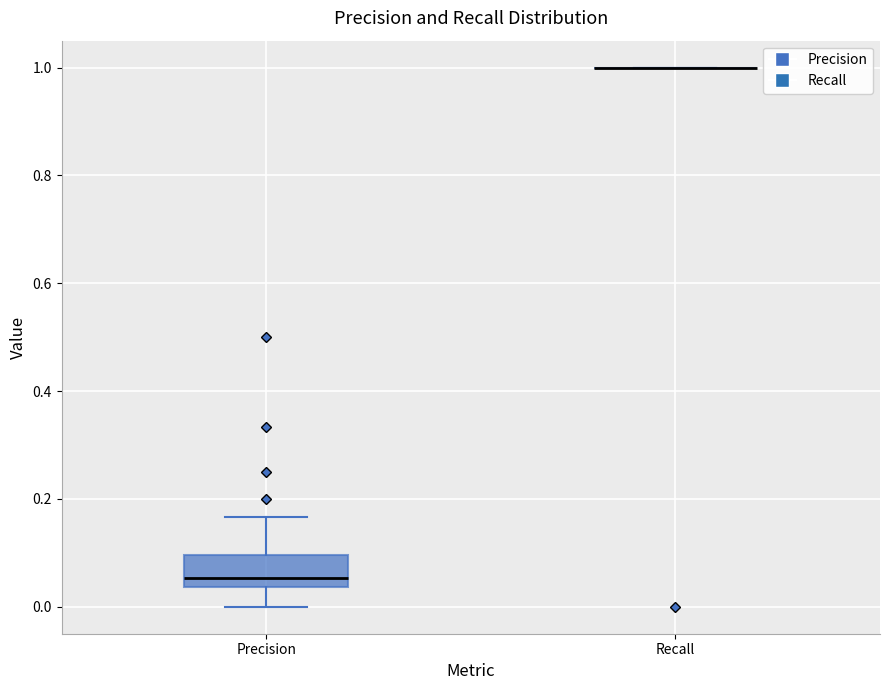

Reading left to right, read every box against the y-axis: the position of its median line, the range the box covers, and the ends of its whiskers. The values are not printed on the chart, so give them approximately, as read against the axis.

Precision: median 0.06, box 0.04 to 0.10, whiskers 0.00 to 0.16
Recall: box collapsed to a line at 1.00, whiskers 1.00 to 1.00